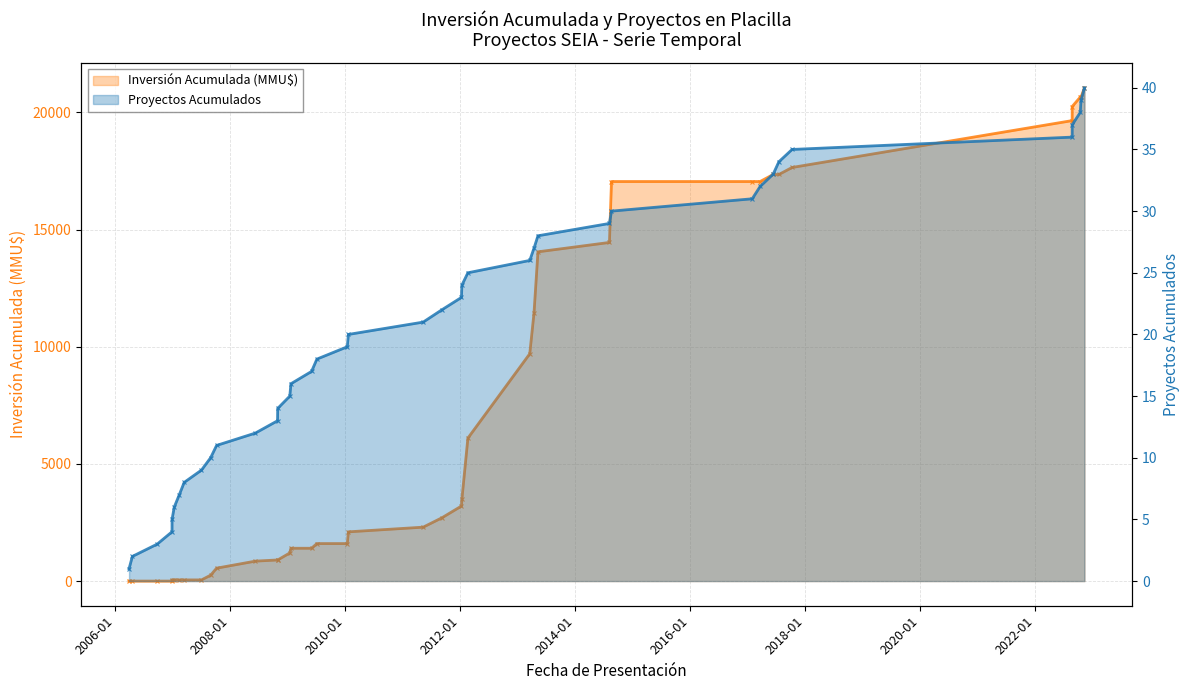

At 2022-08-24, list the series in order from largest to smallest.

Inversión Acumulada (MMU$), Proyectos Acumulados